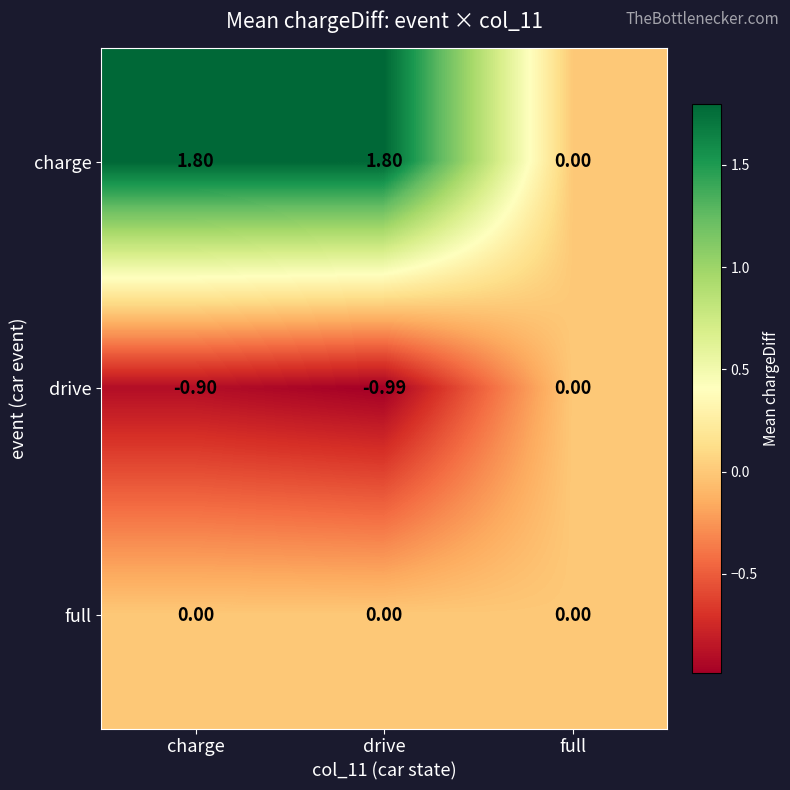

At which category does the chart reach its minimum across all series?

drive